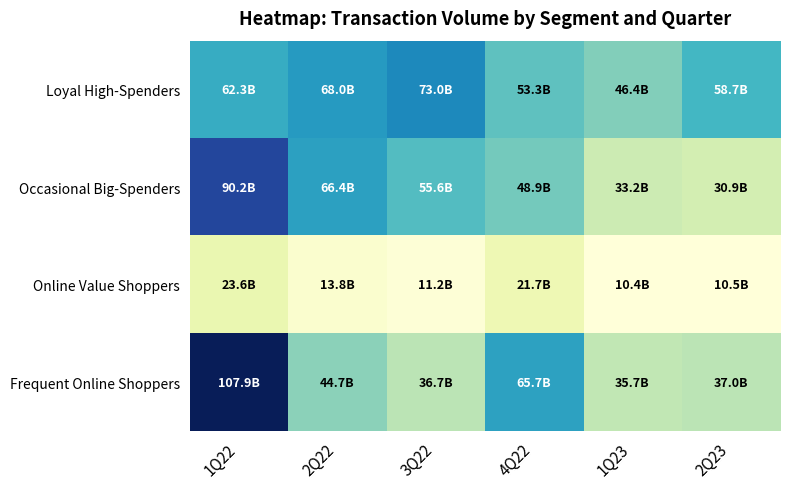

Reading left to right, list all the values displayed in this chart.

Loyal High-Spenders: 1Q22=62310250410	2Q22=68017046700	3Q22=72999148100	4Q22=53347283200	1Q23=46385331800	2Q23=58706092500
Occasional Big-Spenders: 1Q22=90221782200	2Q22=66374824000	3Q22=55640035200	4Q22=48926590000	1Q23=33173472400	2Q23=30930863500
Online Value Shoppers: 1Q22=23610959900	2Q22=13795481500	3Q22=11212475600	4Q22=21727228500	1Q23=10435891800	2Q23=10484451000
Frequent Online Shoppers: 1Q22=107857106100	2Q22=44707776000	3Q22=36706421300	4Q22=65685126900	1Q23=35708331200	2Q23=36985993000